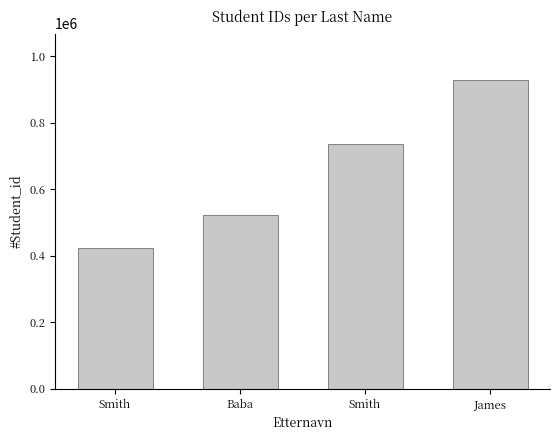

Rank the categories by value from highest to lowest.

James, Smith, Baba, Smith